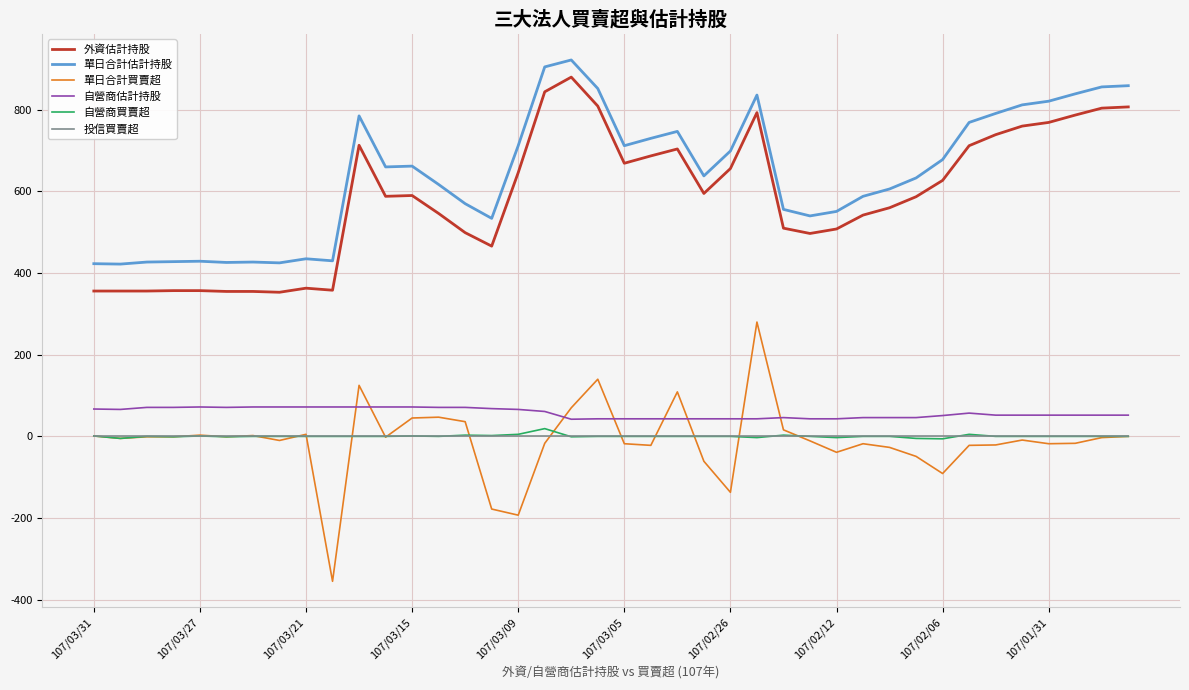

Rank the series by their maximum value, from highest to lowest.

單日合計估計持股, 外資估計持股, 單日合計買賣超, 自營商估計持股, 自營商買賣超, 投信買賣超